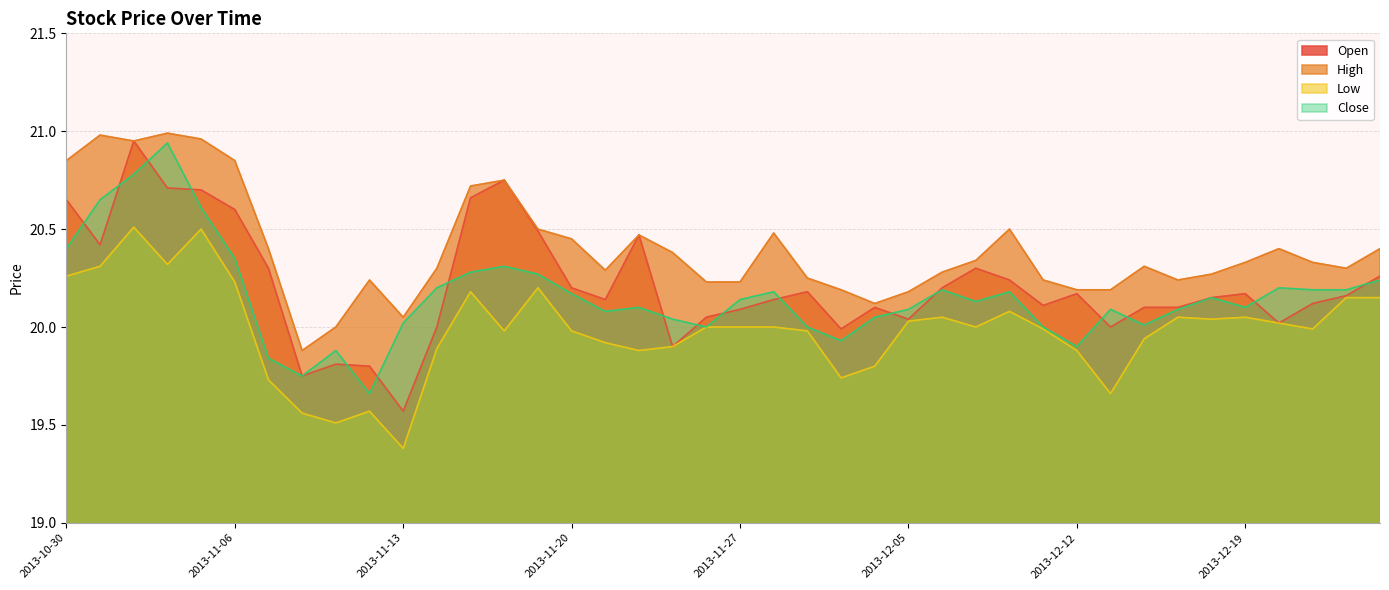

What position from the right is 2013-12-26?

1